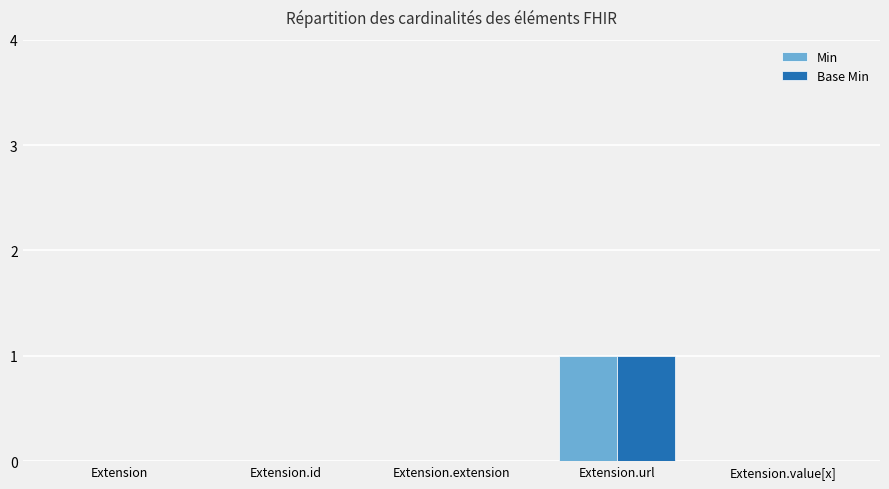

Reading right to left, transcribe all the data shown in this chart.

Min: Extension.value[x]=0	Extension.url=1	Extension.extension=0	Extension.id=0	Extension=0
Base Min: Extension.value[x]=0	Extension.url=1	Extension.extension=0	Extension.id=0	Extension=0